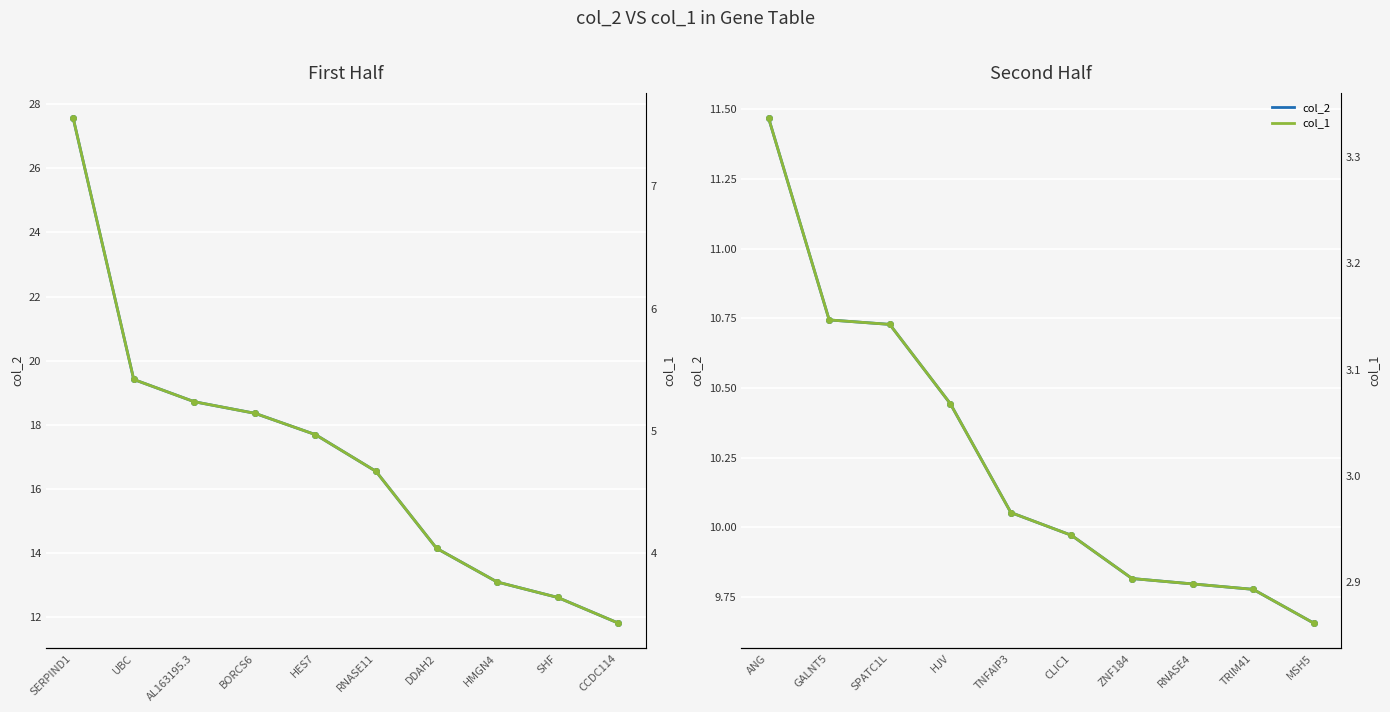

What is the difference between the maximum and minimum values in the col_1 series?

0.5